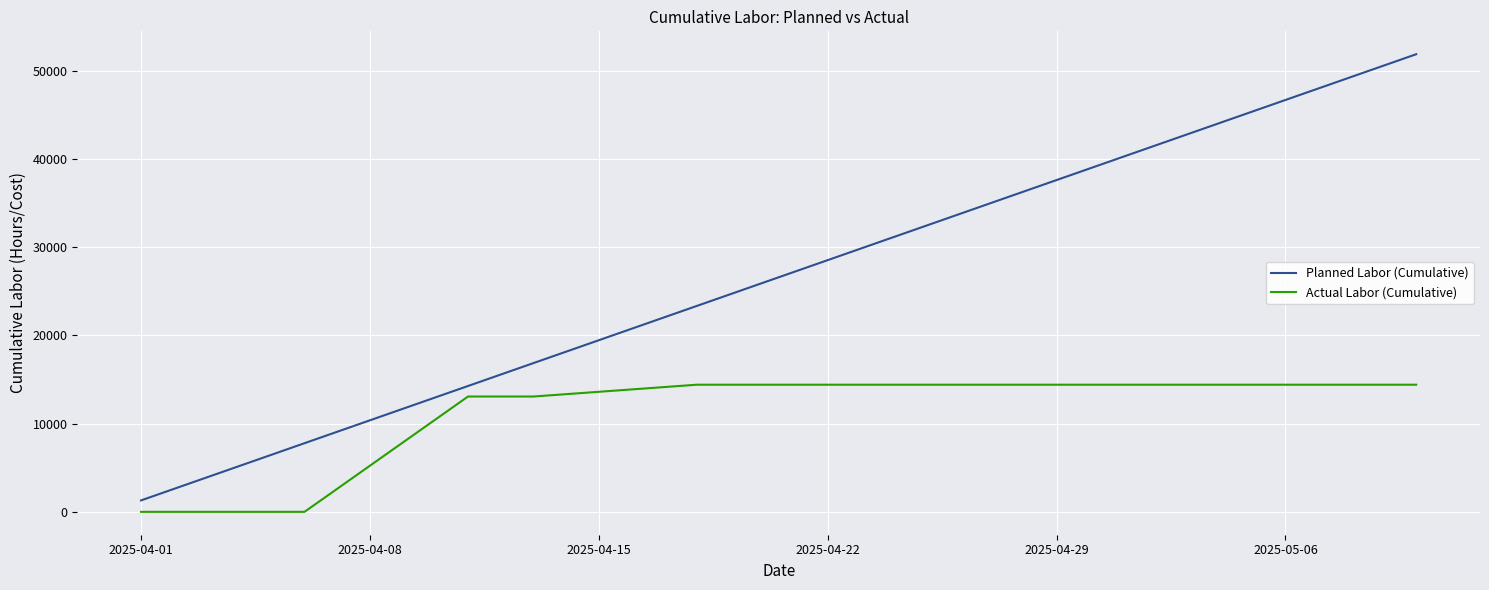

How many lines are shown in the chart?

2